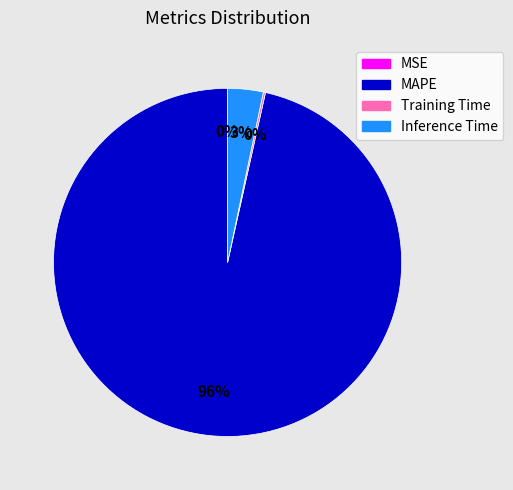

To the nearest percent, what is the average slice percentage?

25%